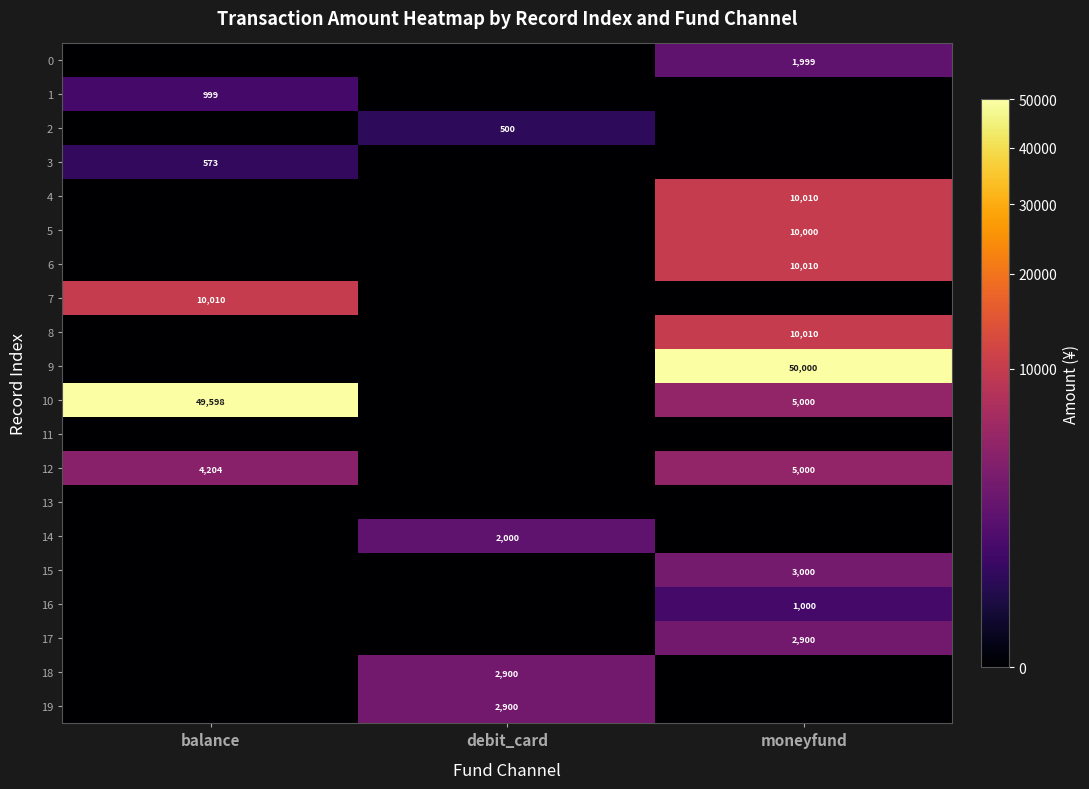

Is it true that 12 equals 5000 at moneyfund?

True